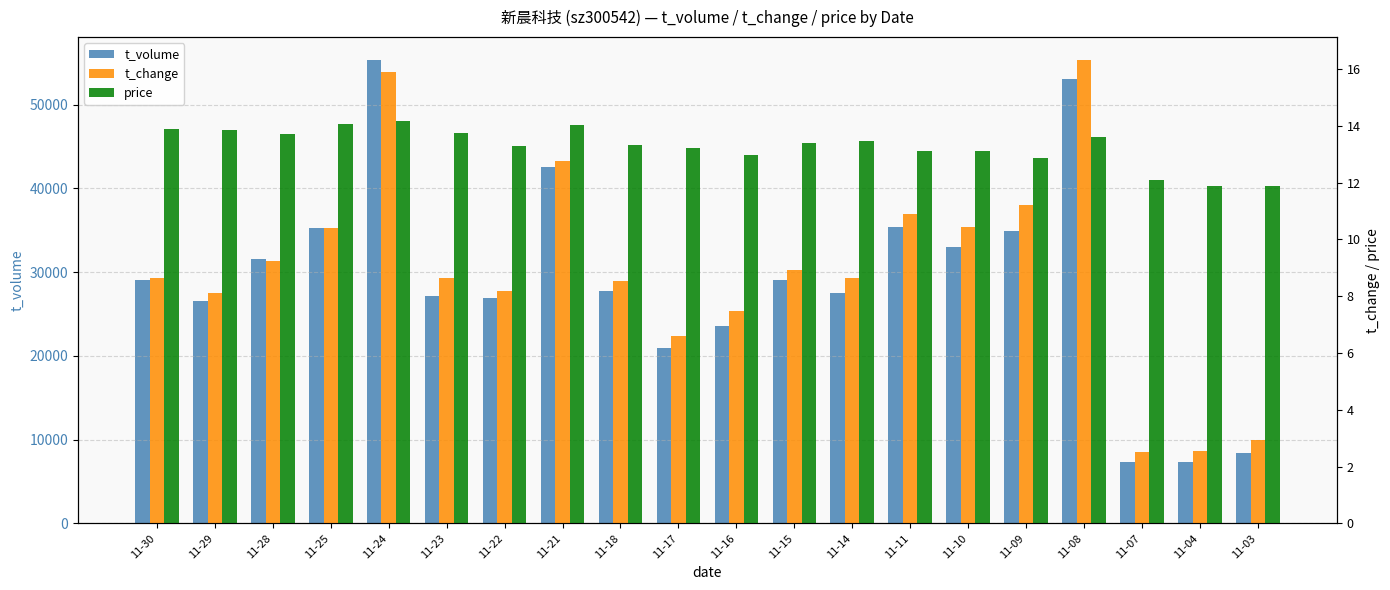

Rank the series at 11-03 from highest to lowest value.

t_volume, price, t_change